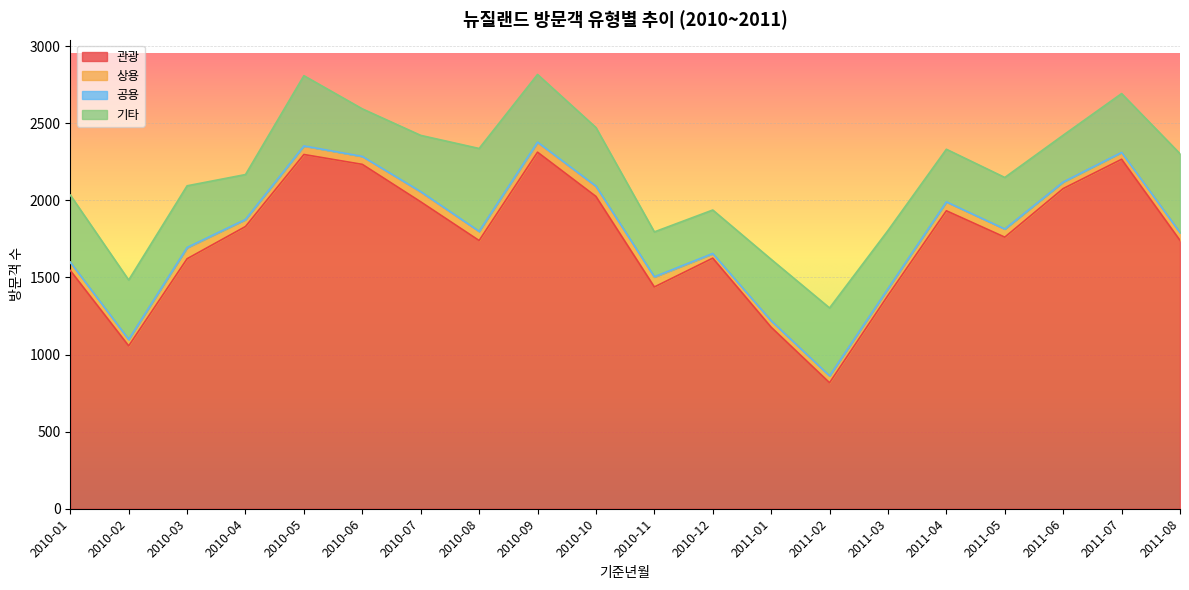

True or false: 관광 and 상용 intersect in this chart.

False